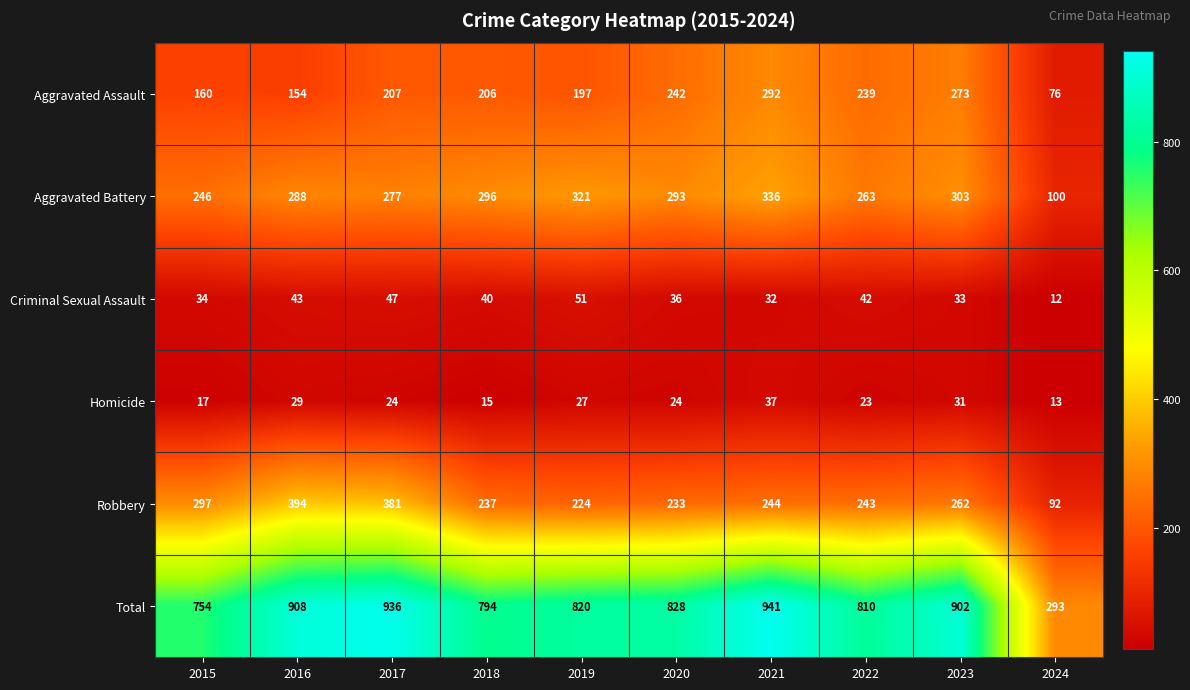

At 2024, list the series in order from smallest to largest.

Criminal Sexual Assault, Homicide, Aggravated Assault, Robbery, Aggravated Battery, Total